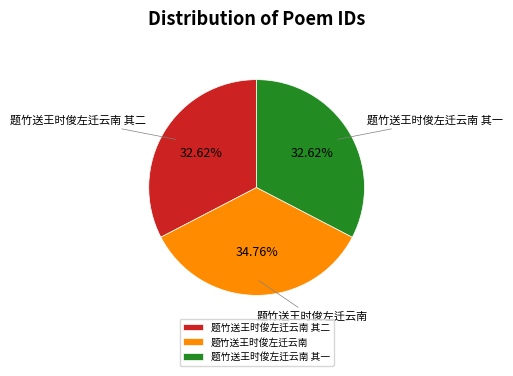

How much of the chart is everything except 题竹送王时俊左迁云南 其一?

67.4%